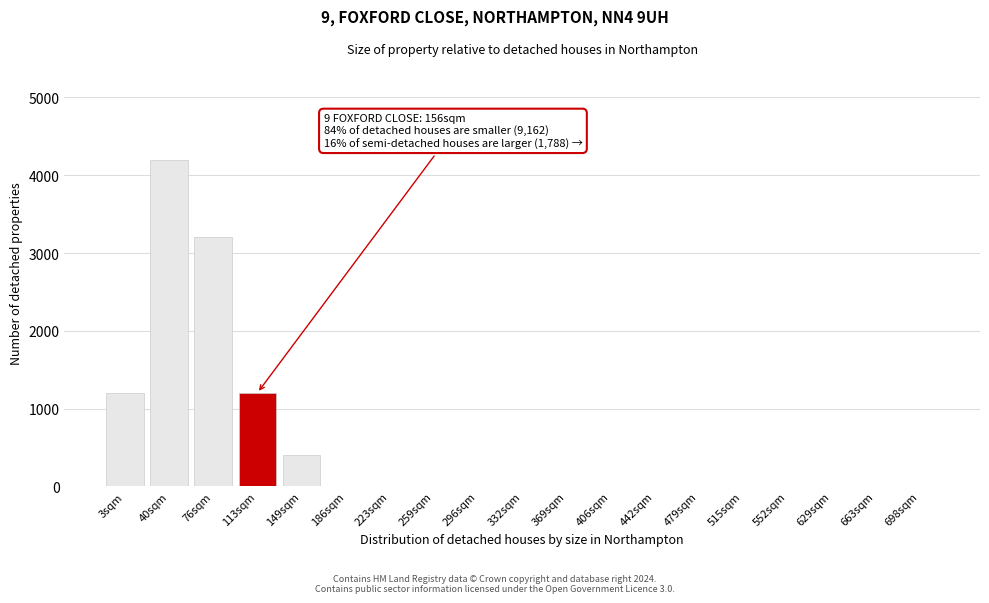

Reading left to right, list all the values displayed in this chart.

3sqm=1200	40sqm=4200	76sqm=3200	113sqm=1200	149sqm=400	186sqm=0	223sqm=0	259sqm=0	296sqm=0	332sqm=0	369sqm=0	406sqm=0	442sqm=0	479sqm=0	515sqm=0	552sqm=0	629sqm=0	663sqm=0	698sqm=0